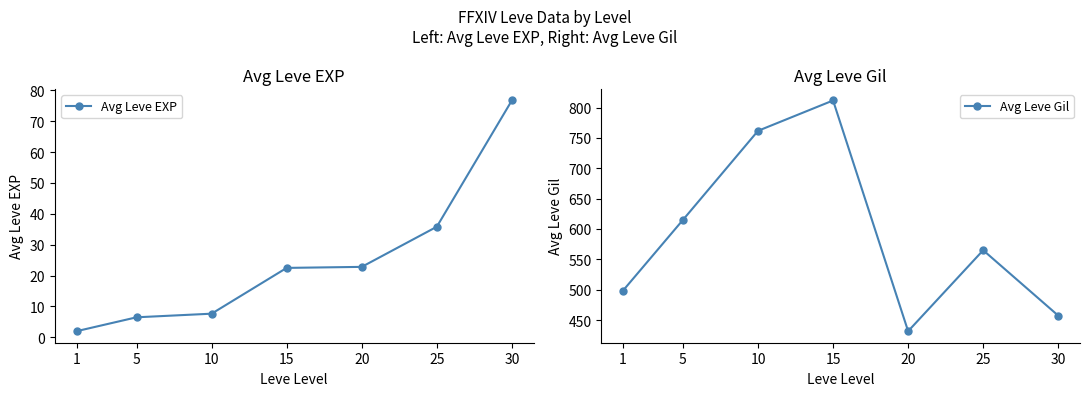

Does the chart display data point markers on the line(s)?

Yes